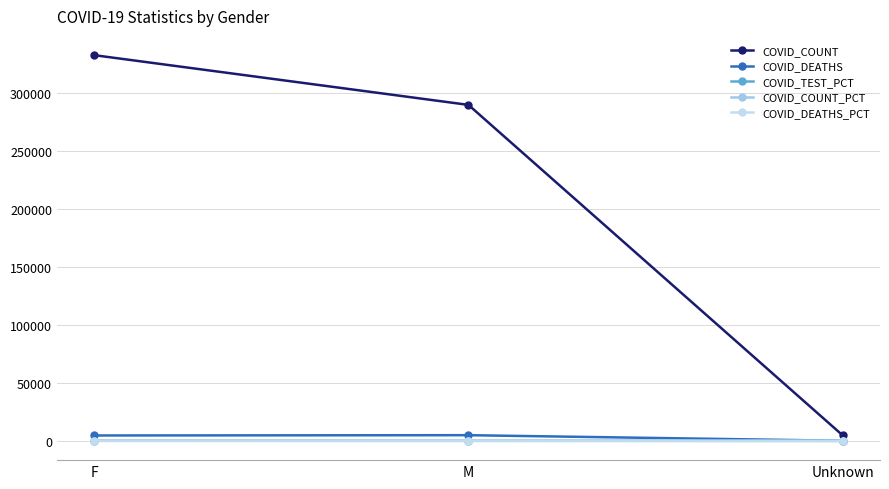

How many data points in COVID_DEATHS_PCT are less than 48?

1